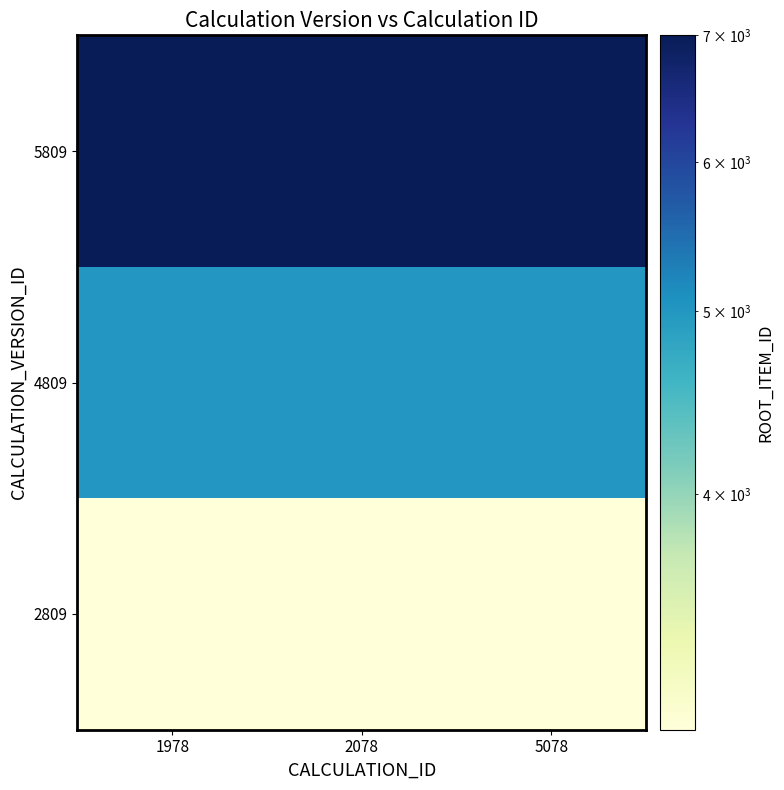

What is the smallest value displayed?

3001